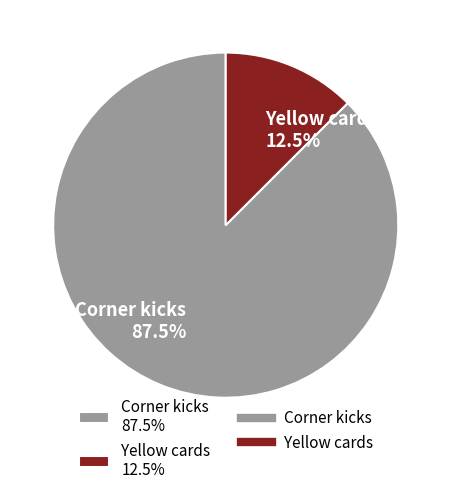

Count the number of slices in the pie.

2